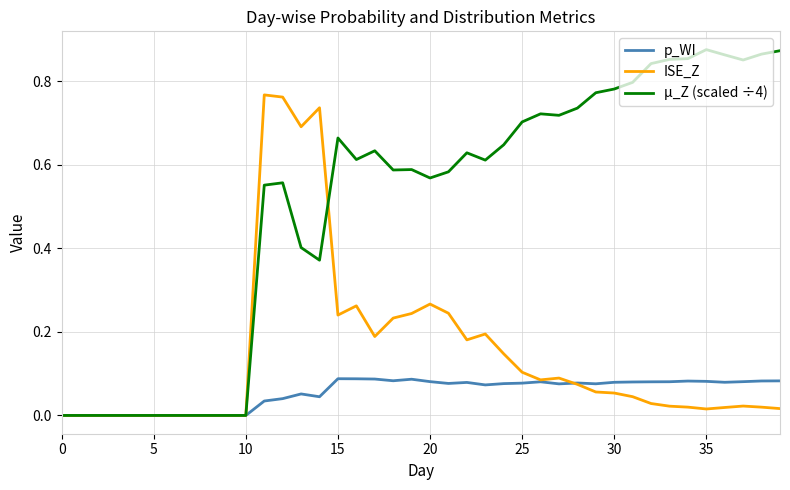

Which series has the largest total across all categories?

µ_Z (scaled ÷4)